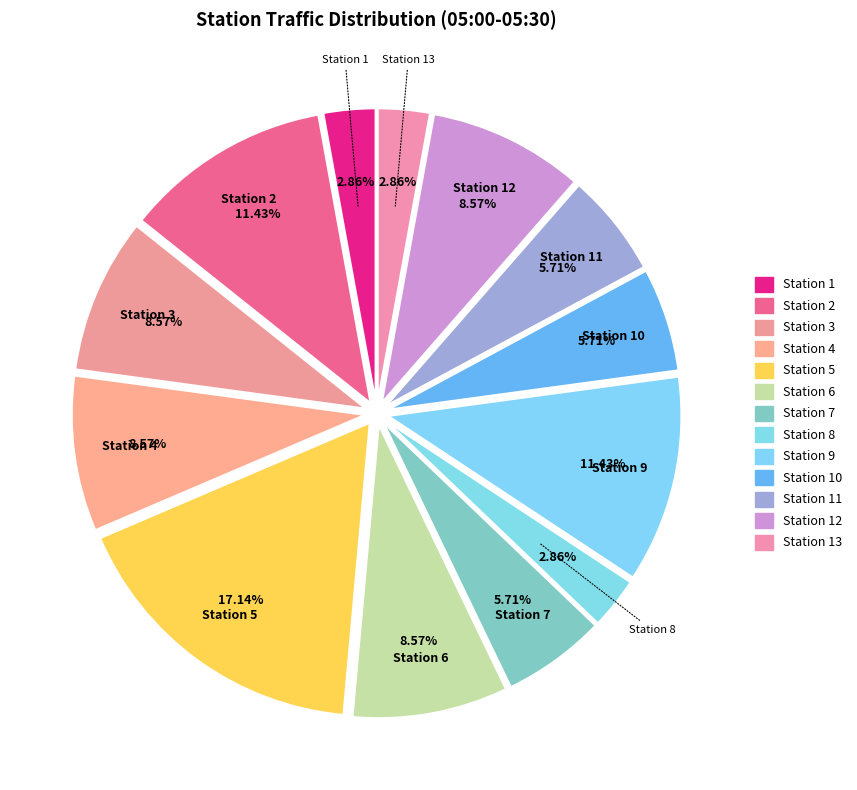

To the nearest percent, what portion does Station 9 represent?

11%